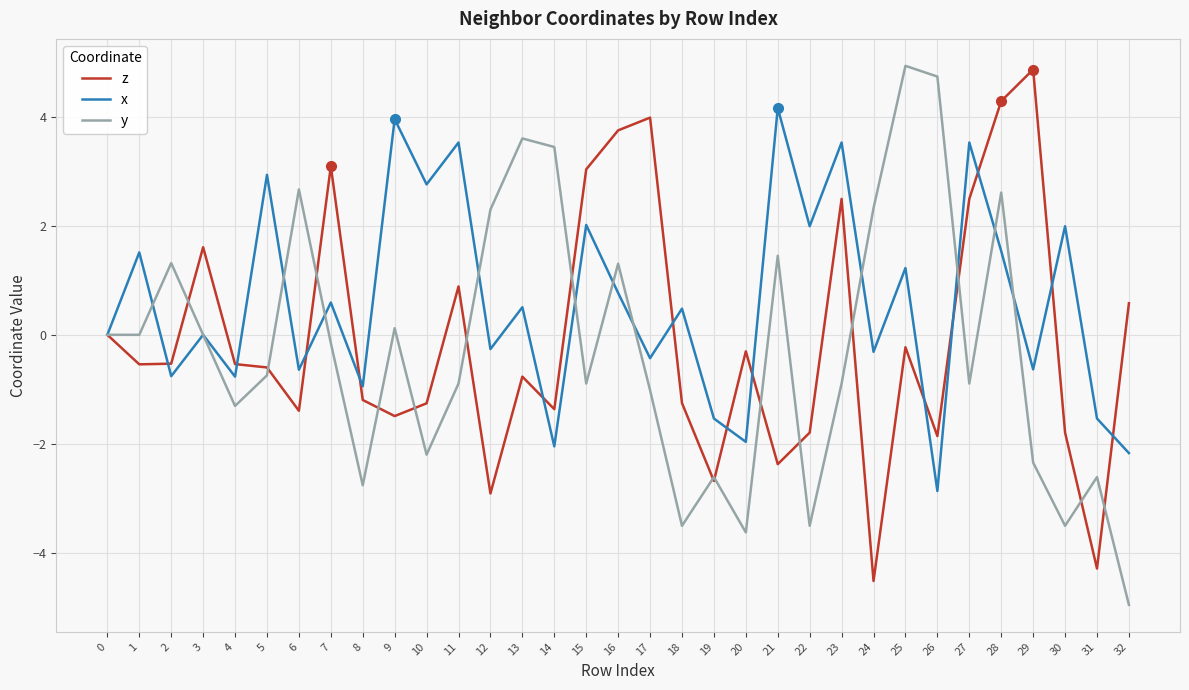

What is the sum of all x values?

20.2